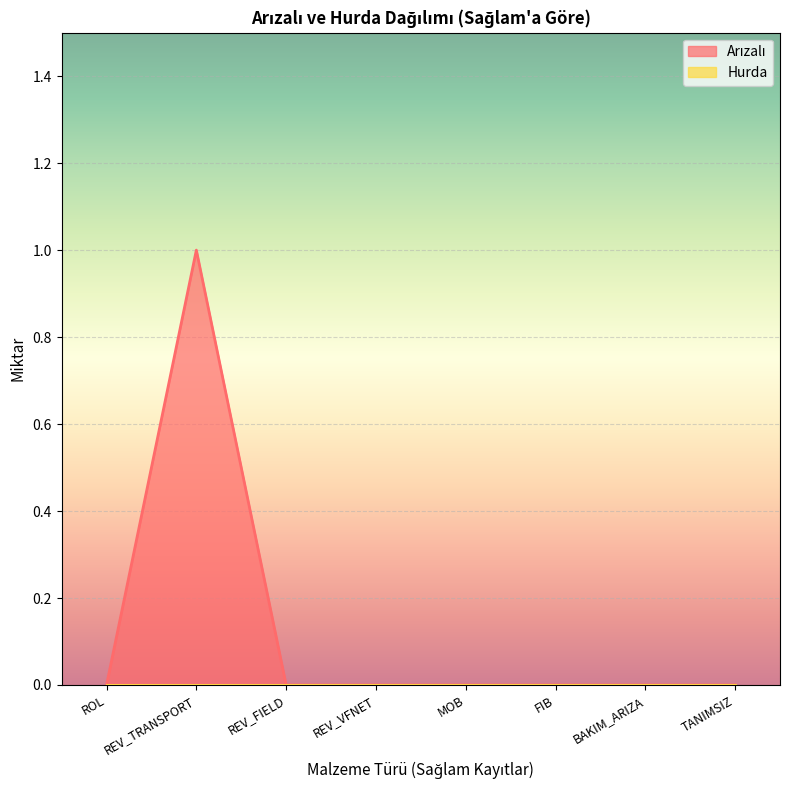

What position from the right is FIB?

3